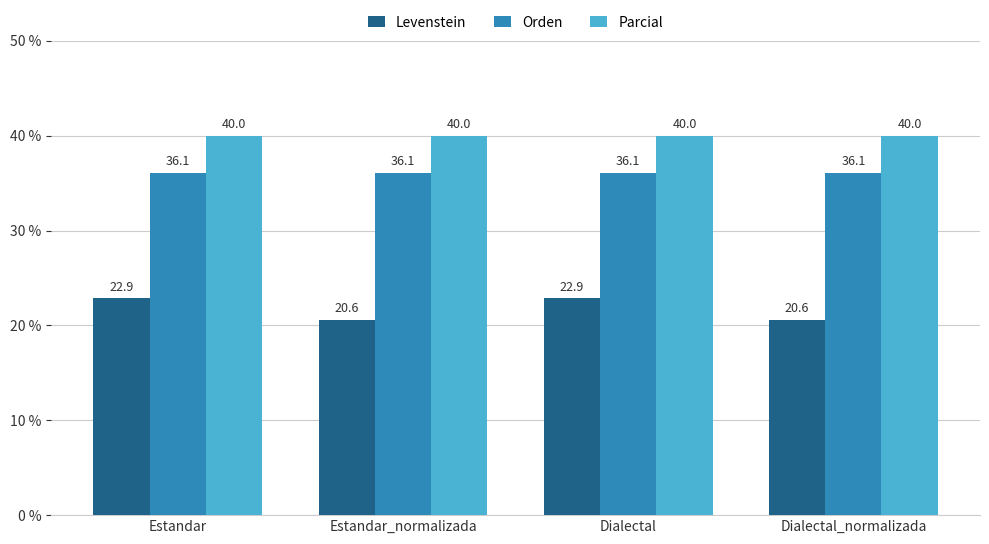

What is the average value of the Parcial series?

40.0